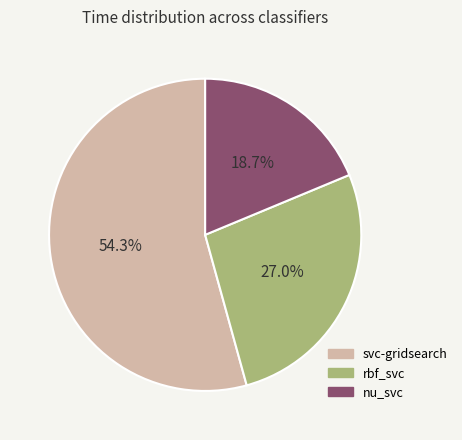

Is there any slice that represents more than half of the pie?

Yes